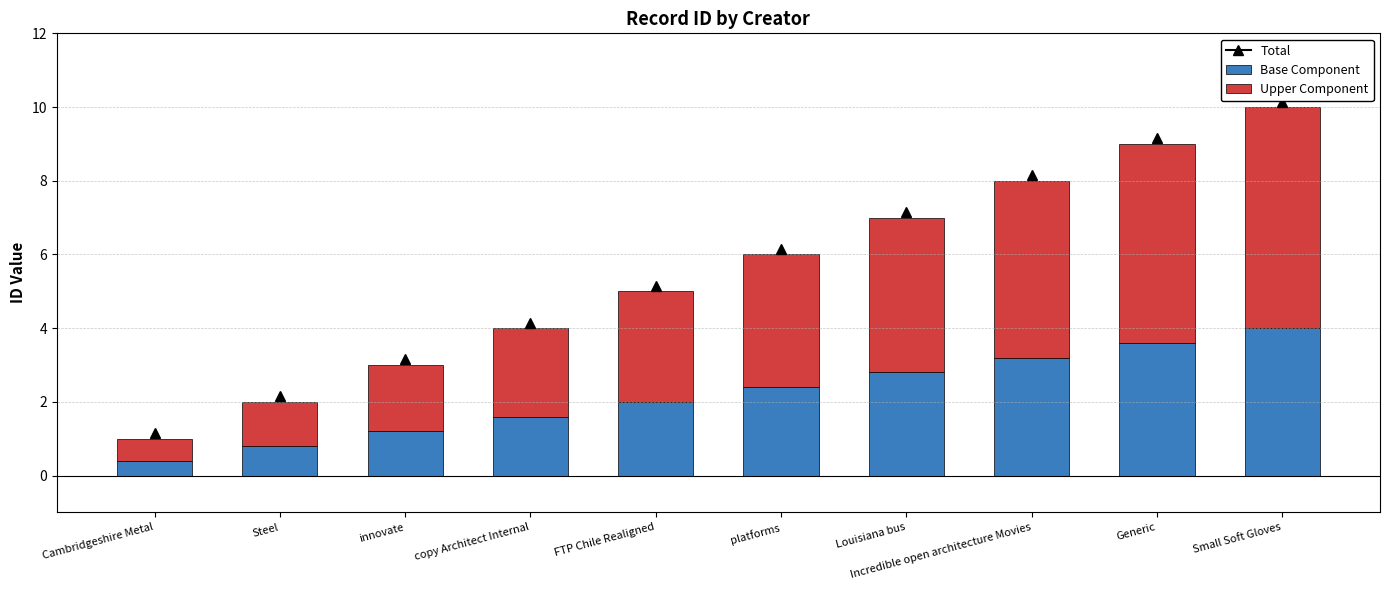

How many bars are there in total?

10